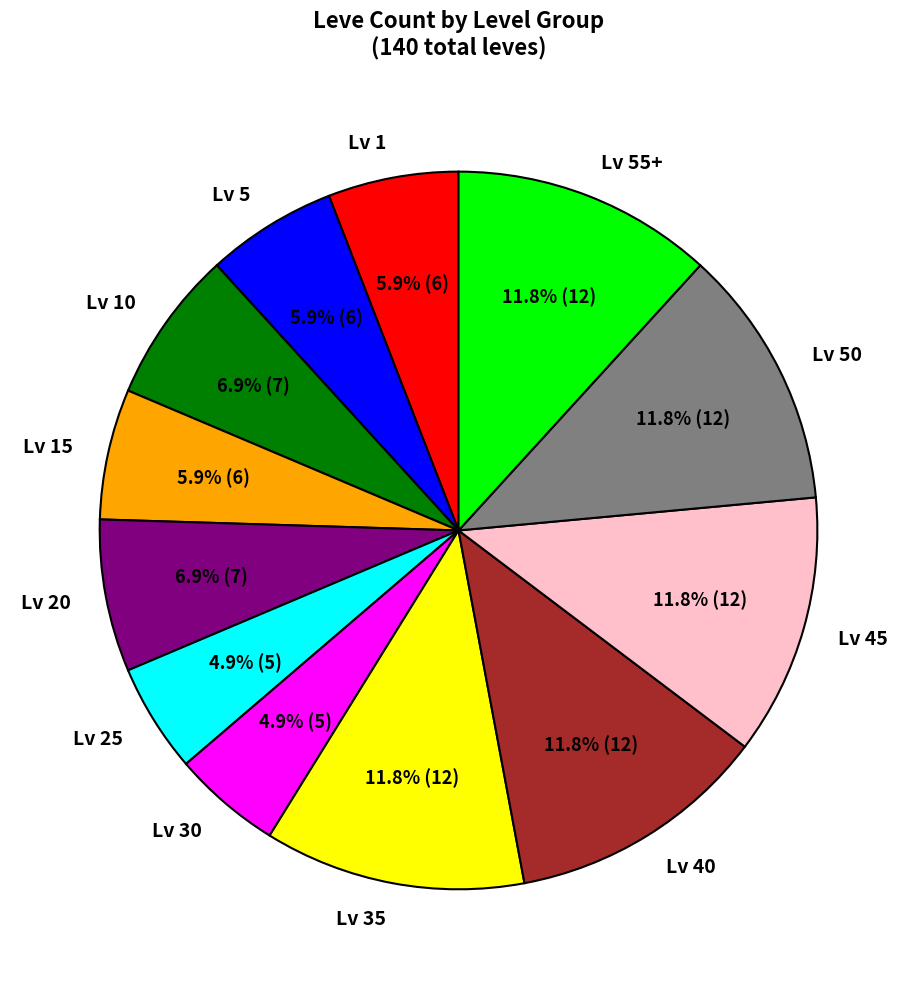

Approximately how many times larger is the value at Lv 25 compared to Lv 50?

0.4